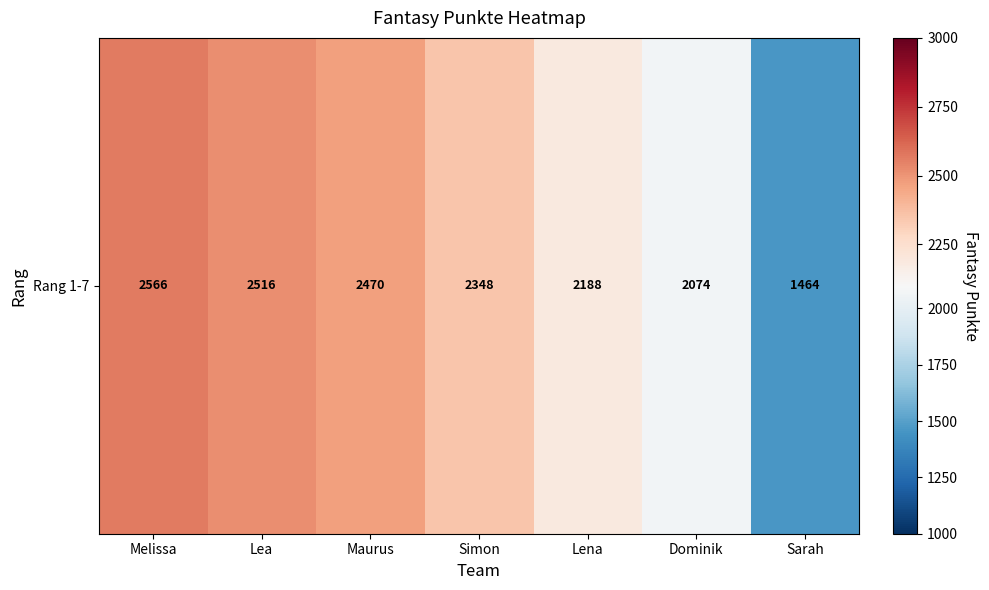

Approximately how many times larger is the value at Lena compared to Simon?

0.9